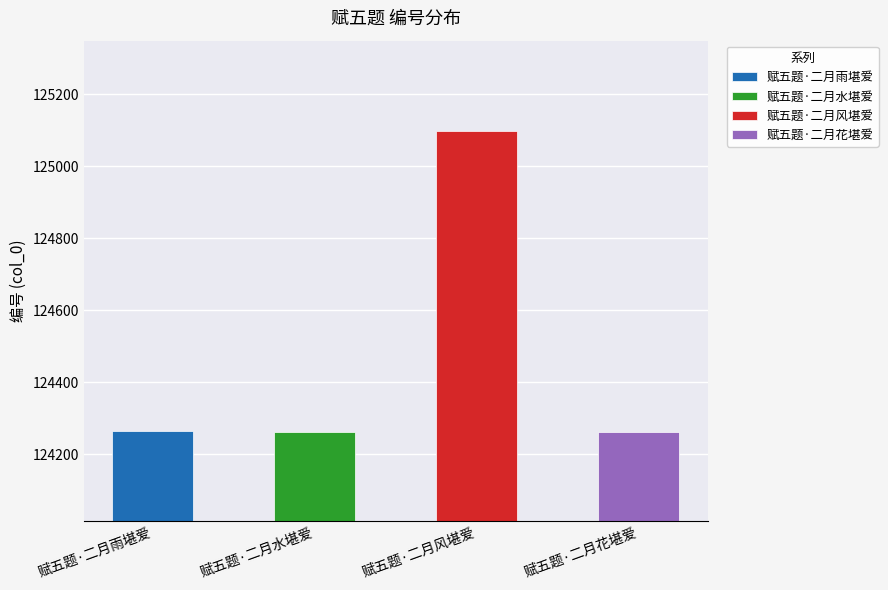

Reading left to right, transcribe all the data shown in this chart.

124264	124263	125099	124262